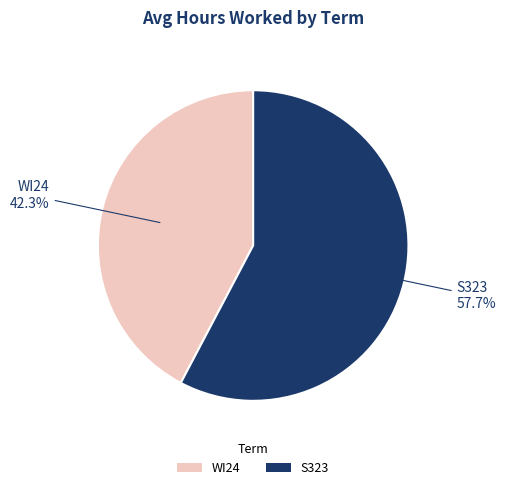

What is the ratio of the value at S323 to the value at WI24?

1.4